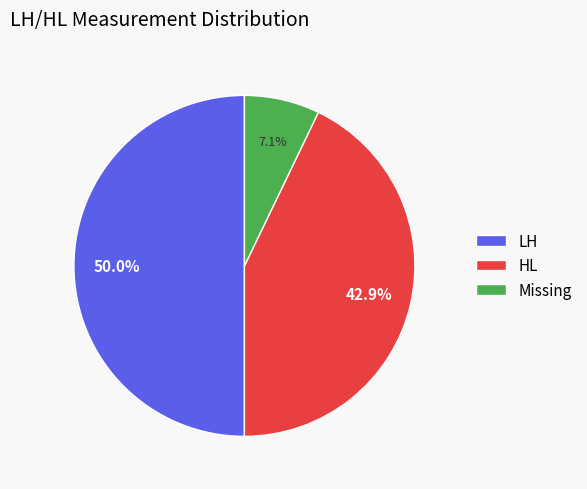

To the nearest percent, what is the difference between the largest and smallest slice percentages?

43%